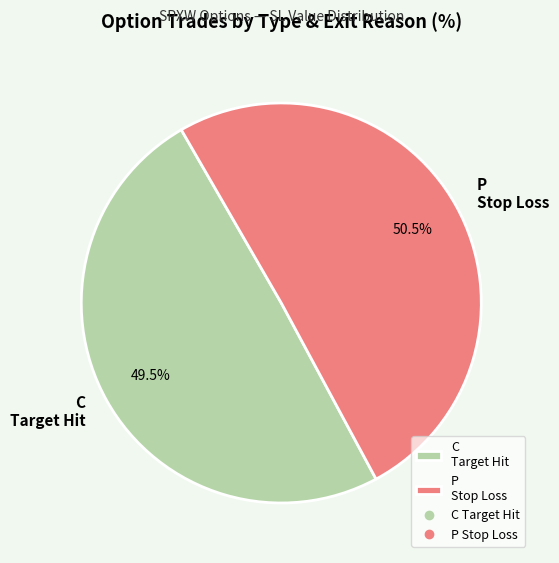

What is the smallest slice in the pie chart?

C Target Hit